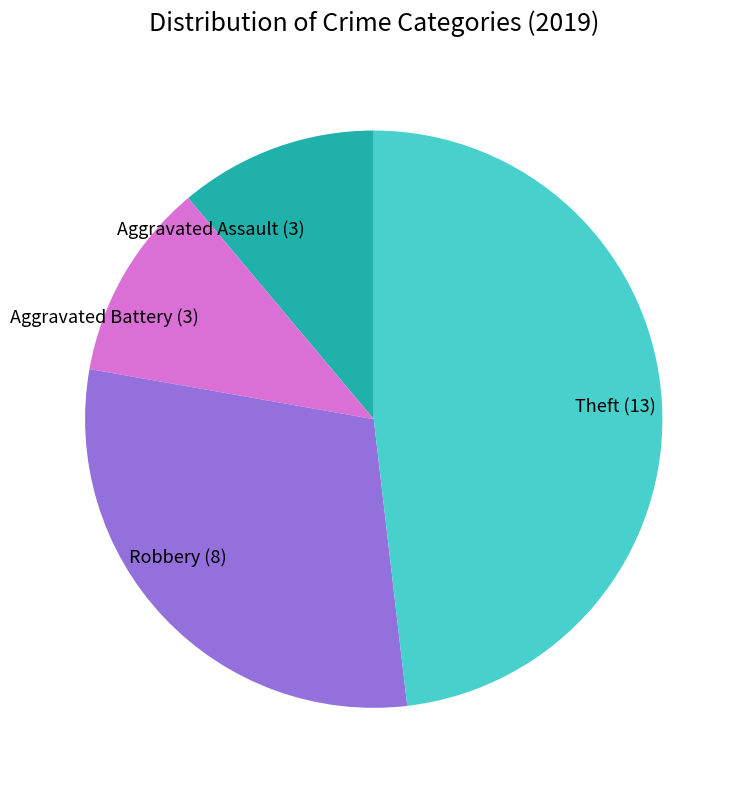

How many segments does this pie chart have?

4